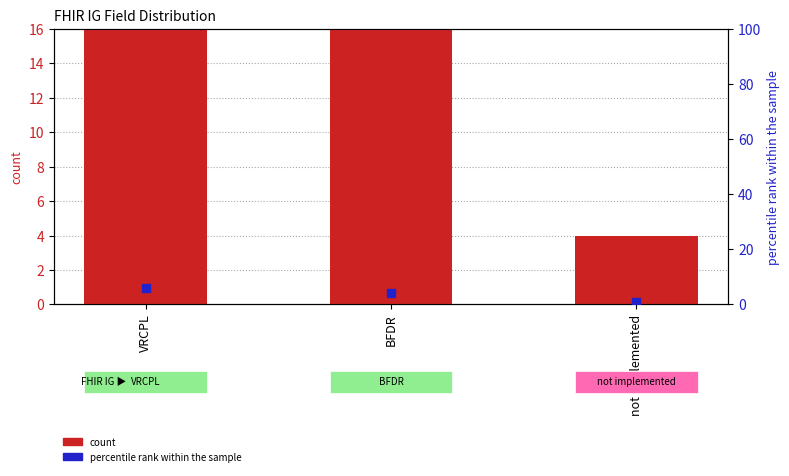

At how many categories does at least one series exceed 3?

3